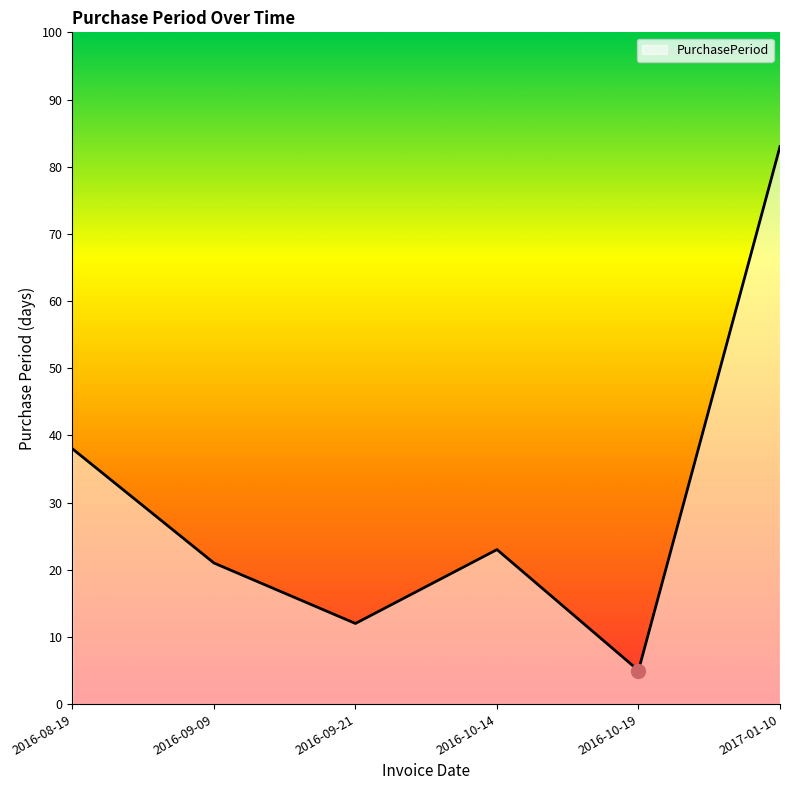

At which label is the value closest to 44?

2016-08-19